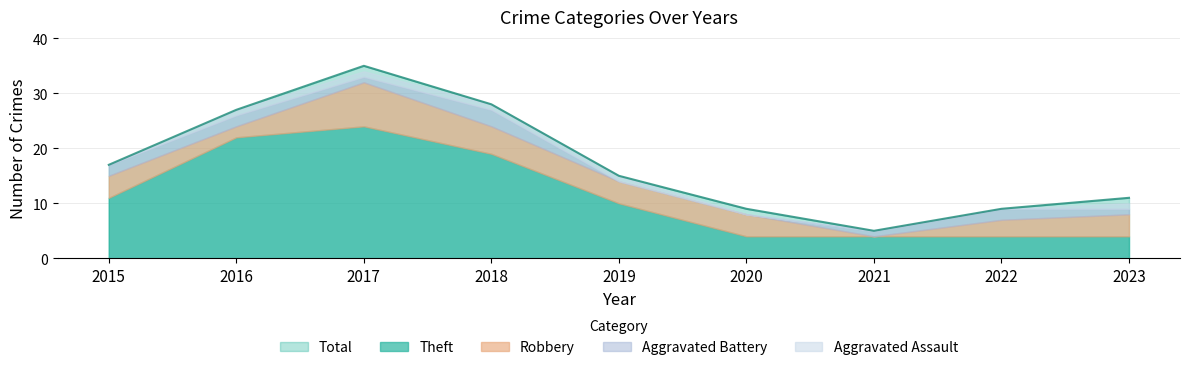

What is the difference between the maximum and minimum values in the Total series?

30